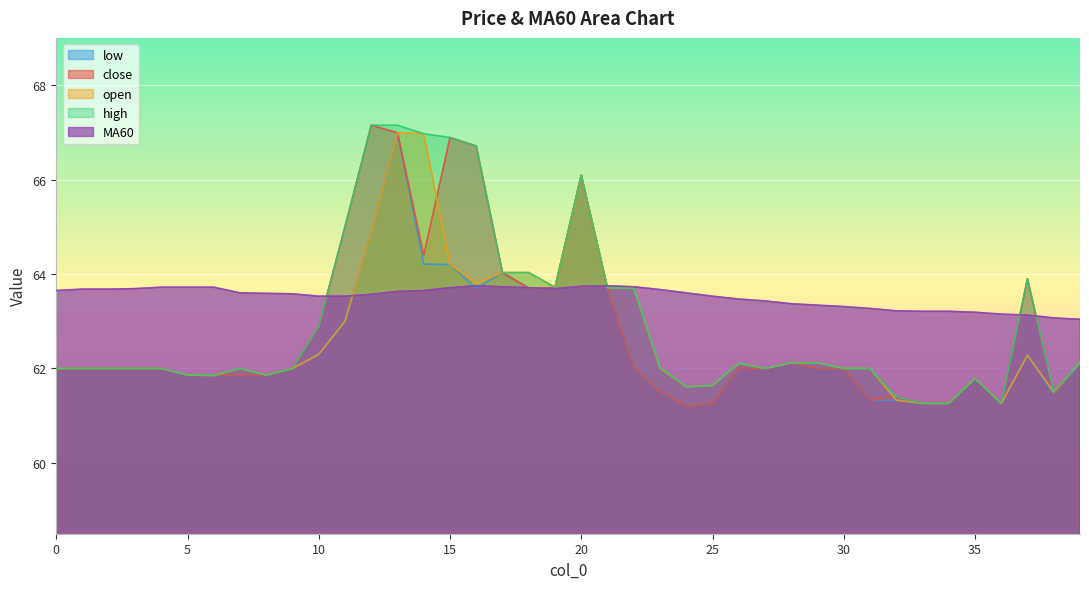

At which label does close first exceed 62?

10